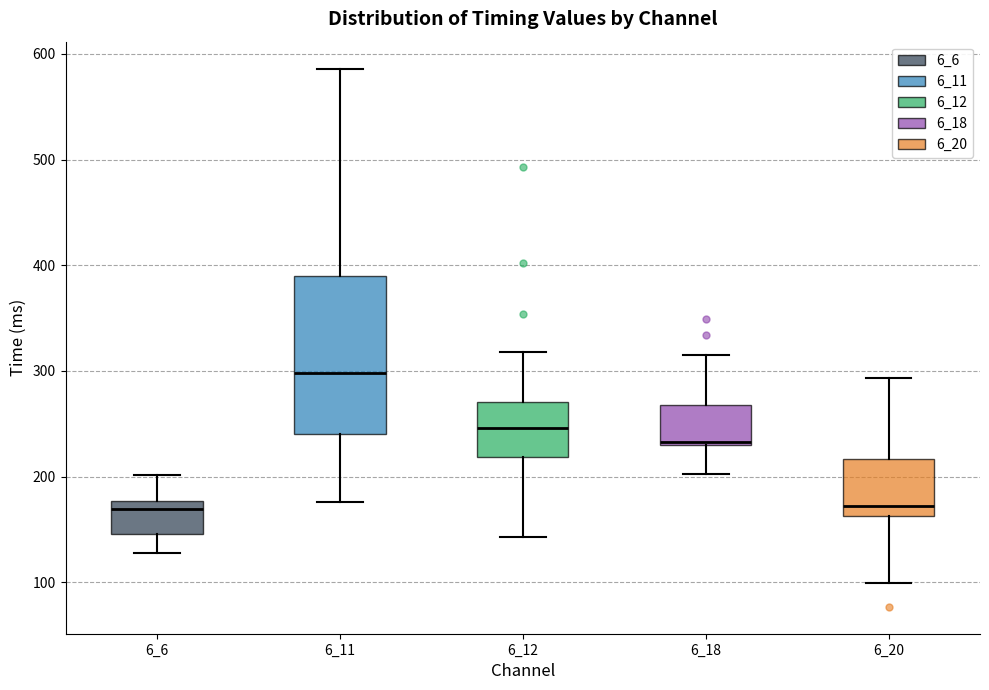

Which box is the tallest, from its lower edge to its upper edge?

6_11